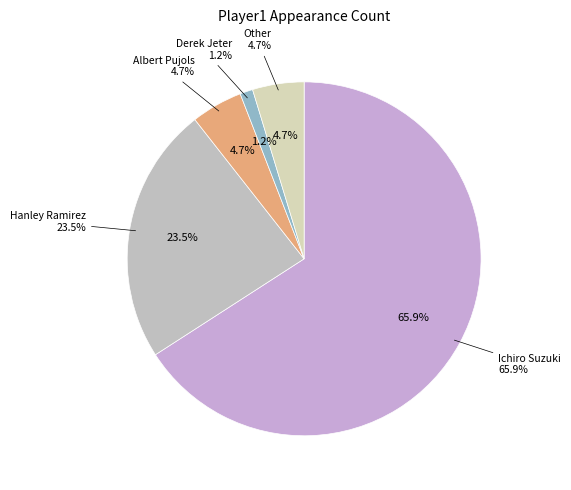

Which slice is the smallest?

Derek Jeter